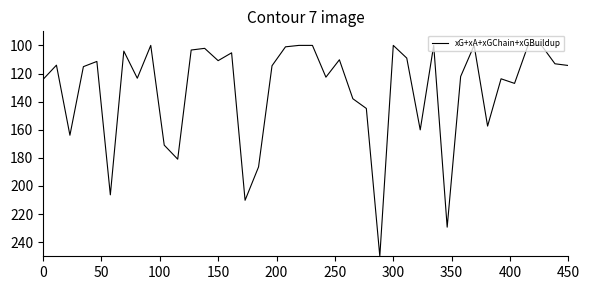

Is this an area chart (filled region under the line)?

No